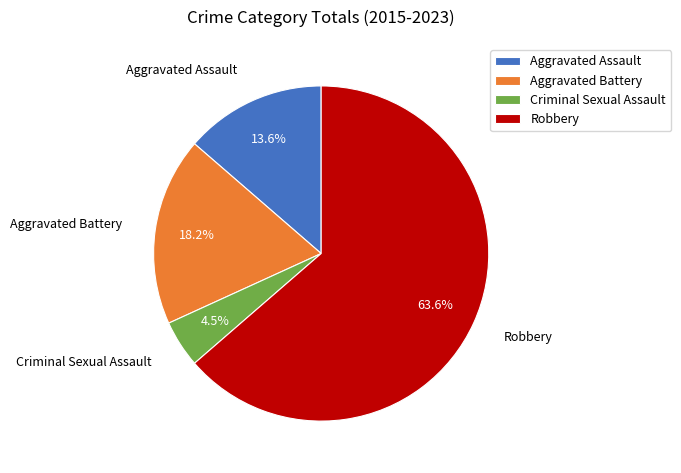

True or false: Aggravated Battery accounts for 29% of the total.

False